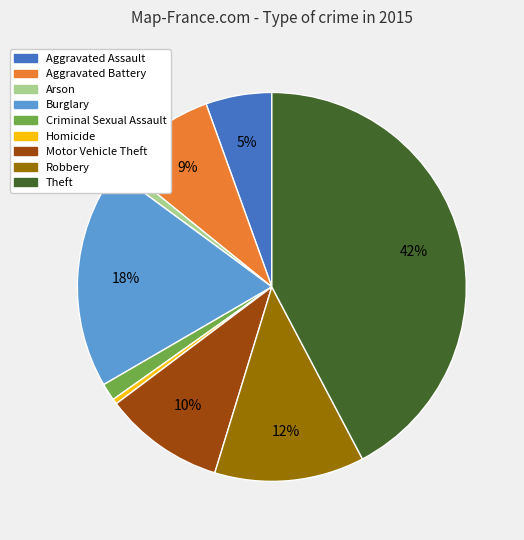

Between Motor Vehicle Theft and Criminal Sexual Assault, which is larger?

Motor Vehicle Theft